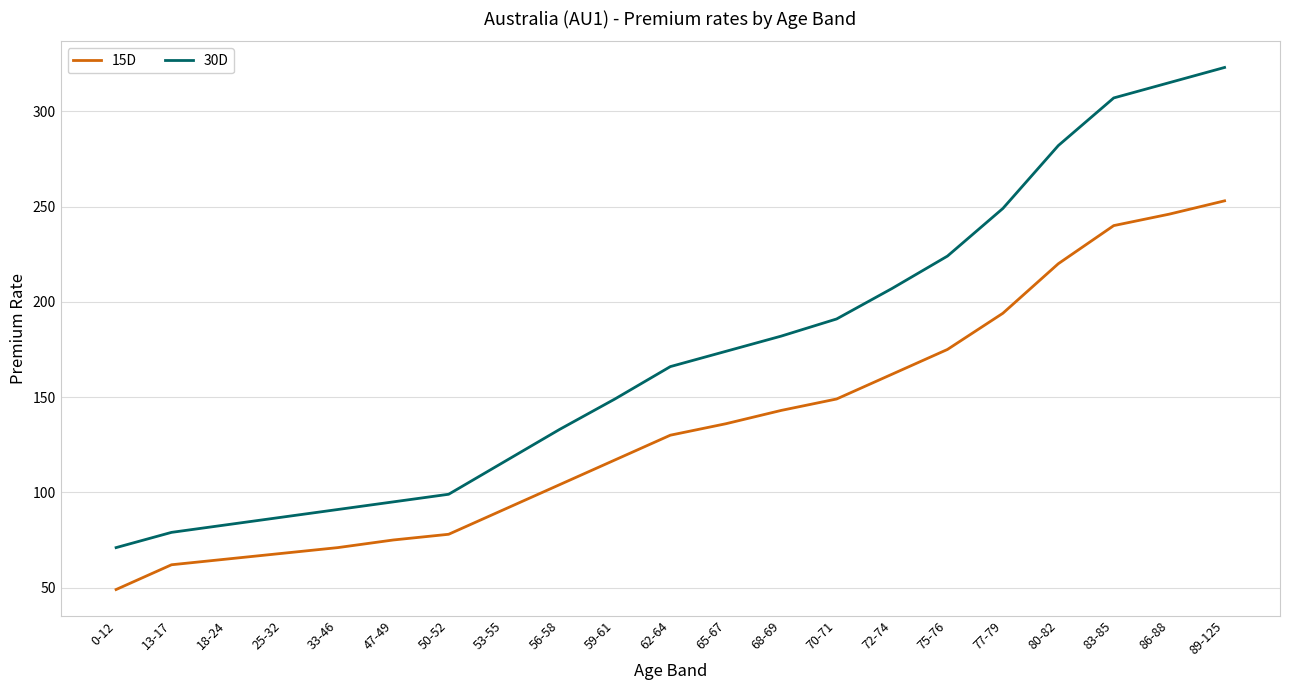

Which series changed the most between 25-32 and 72-74?

30D